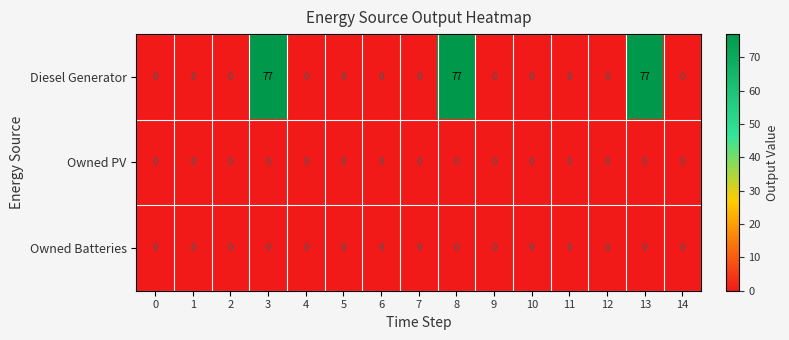

How many categories are shown in the chart?

15